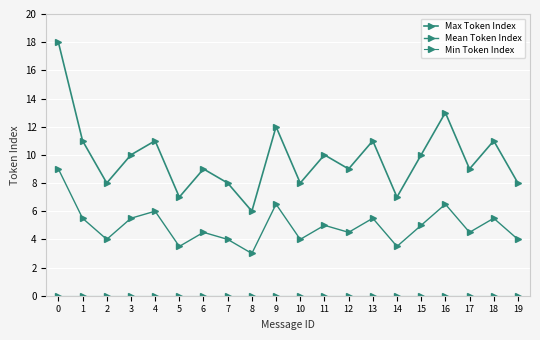

Count the number of categories in the chart.

20